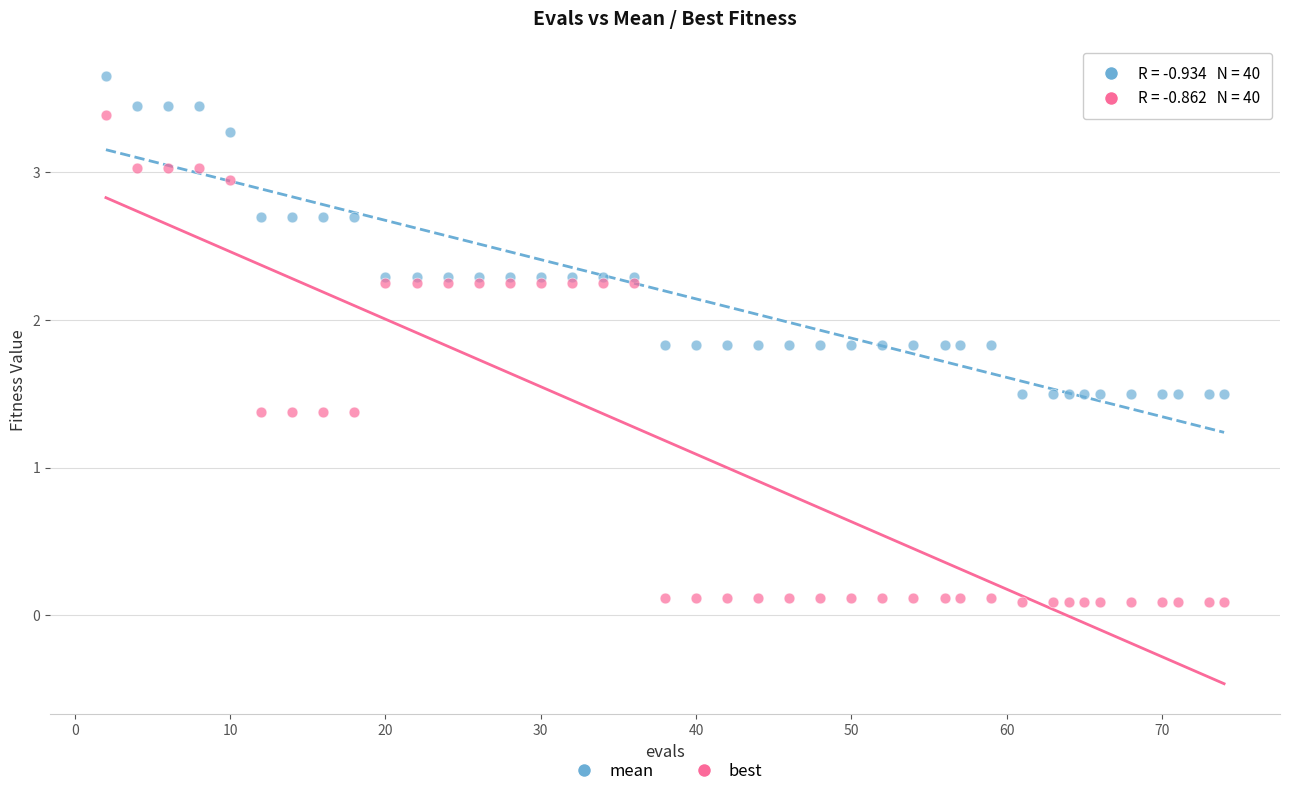

Which series has the widest spread of Y values?

best